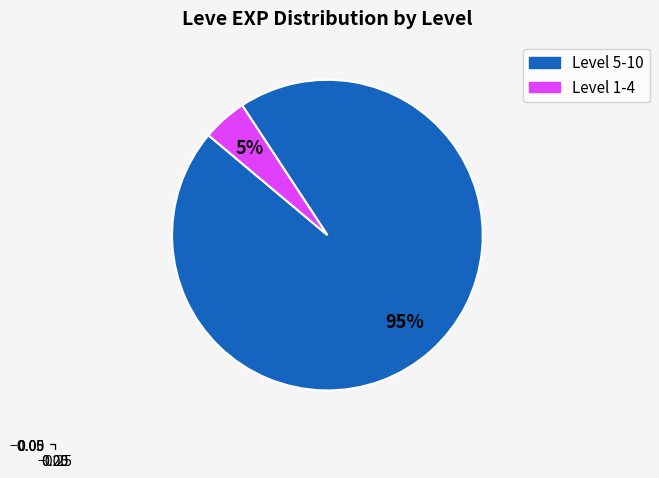

To the nearest percent, what is the average slice percentage?

50%